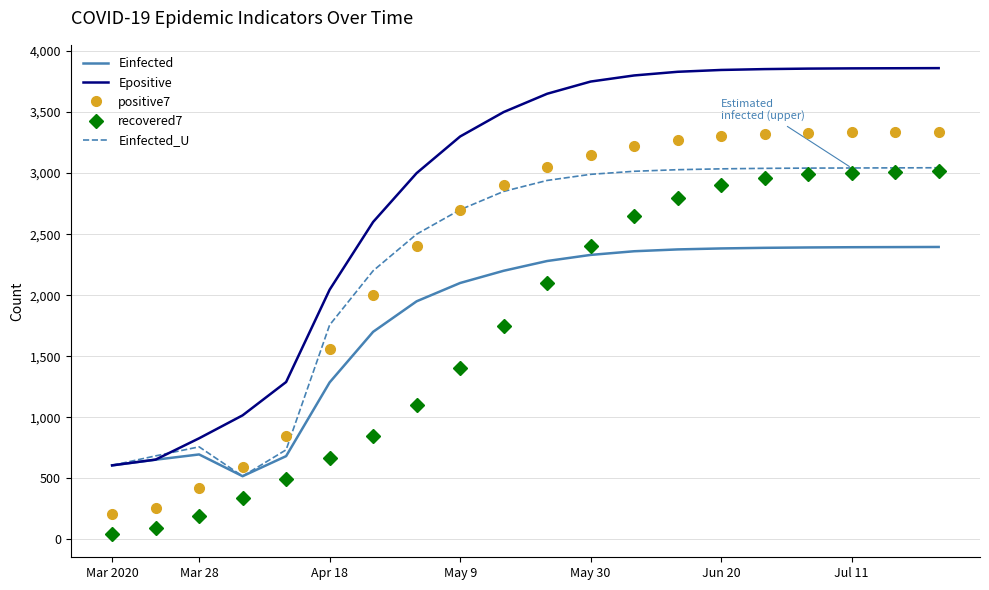

Which series has the largest total across all categories?

Epositive